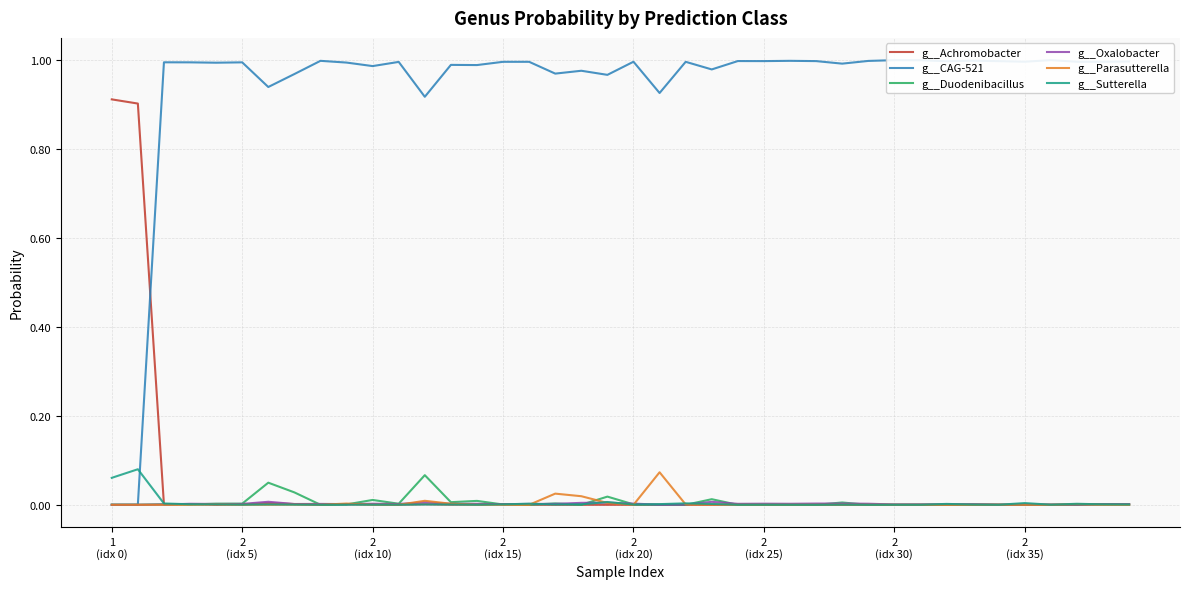

True or false: g__Achromobacter has more than 0 interior local peaks.

True